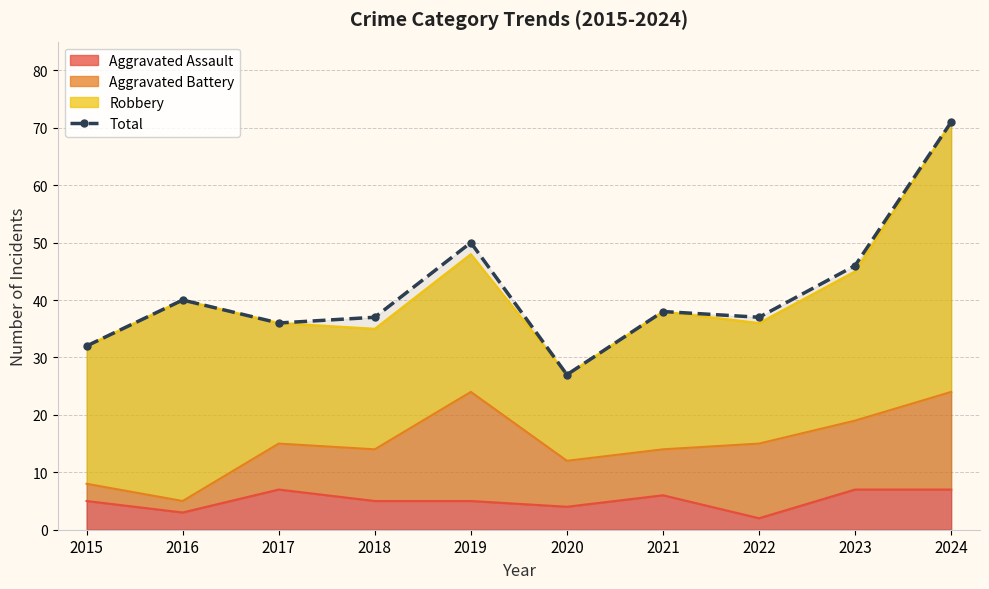

Rank the categories by value from lowest to highest.

2020, 2015, 2017, 2018, 2022, 2021, 2016, 2023, 2019, 2024